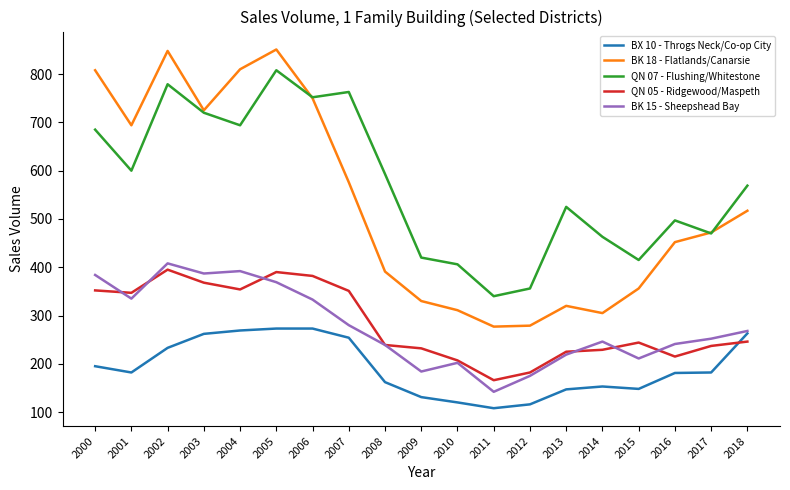

Where is the first local minimum for BK 15 - Sheepshead Bay?

2001